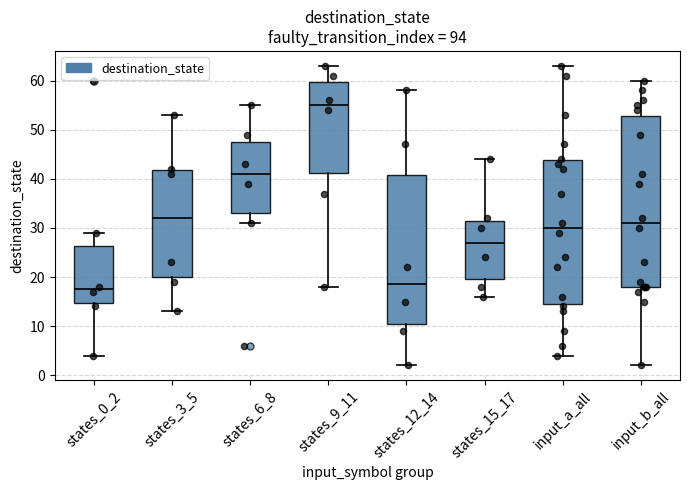

Reading left to right, read every box against the y-axis: the position of its median line, the range the box covers, and the ends of its whiskers. The values are not printed on the chart, so give them approximately, as read against the axis.

states_0_2: median 18, box 15 to 26, whiskers 4 to 29
states_3_5: median 32, box 20 to 42, whiskers 13 to 53
states_6_8: median 41, box 33 to 48, whiskers 31 to 55
states_9_11: median 55, box 41 to 60, whiskers 18 to 63
states_12_14: median 19, box 11 to 41, whiskers 2 to 58
states_15_17: median 27, box 20 to 32, whiskers 16 to 44
input_a_all: median 30, box 15 to 44, whiskers 4 to 63
input_b_all: median 31, box 18 to 53, whiskers 2 to 60